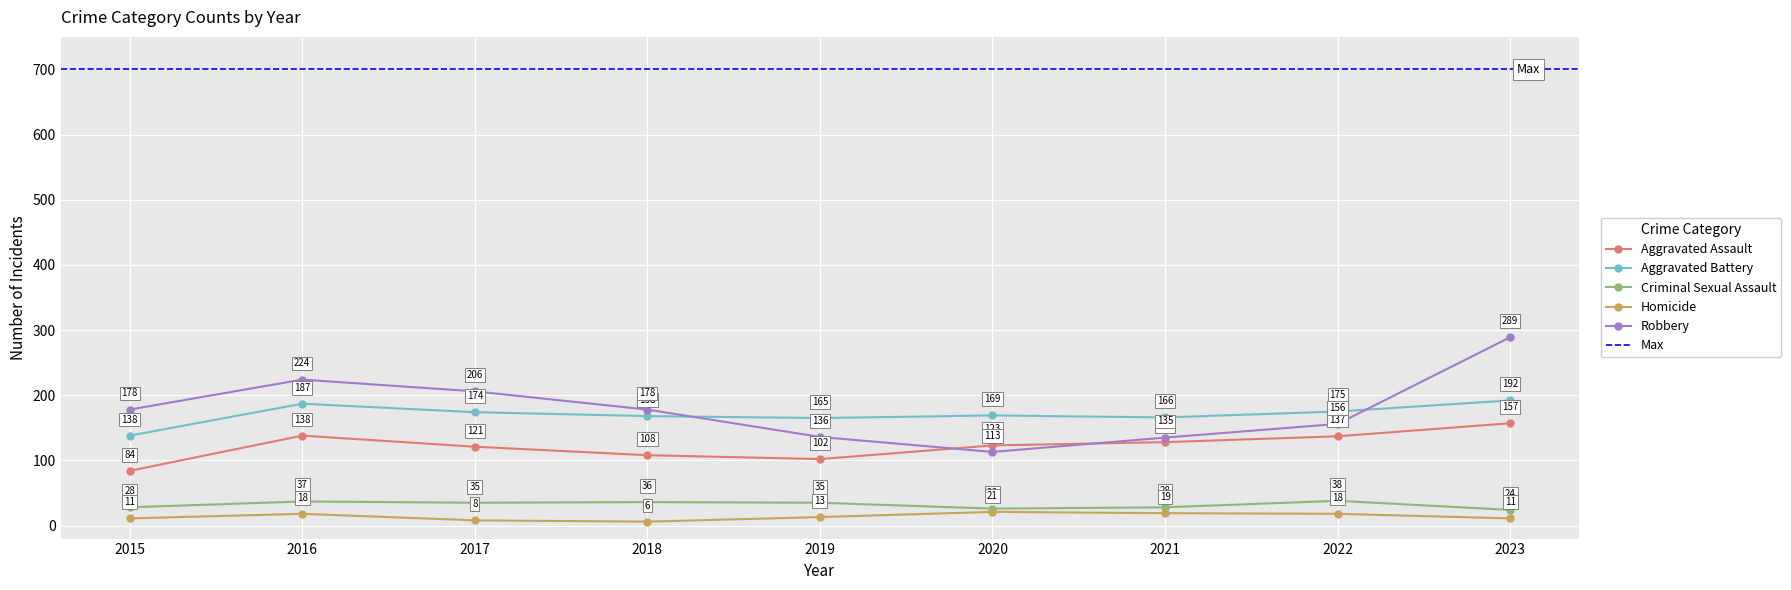

What is the sum of the Robbery values at 2018 and 2019?

314